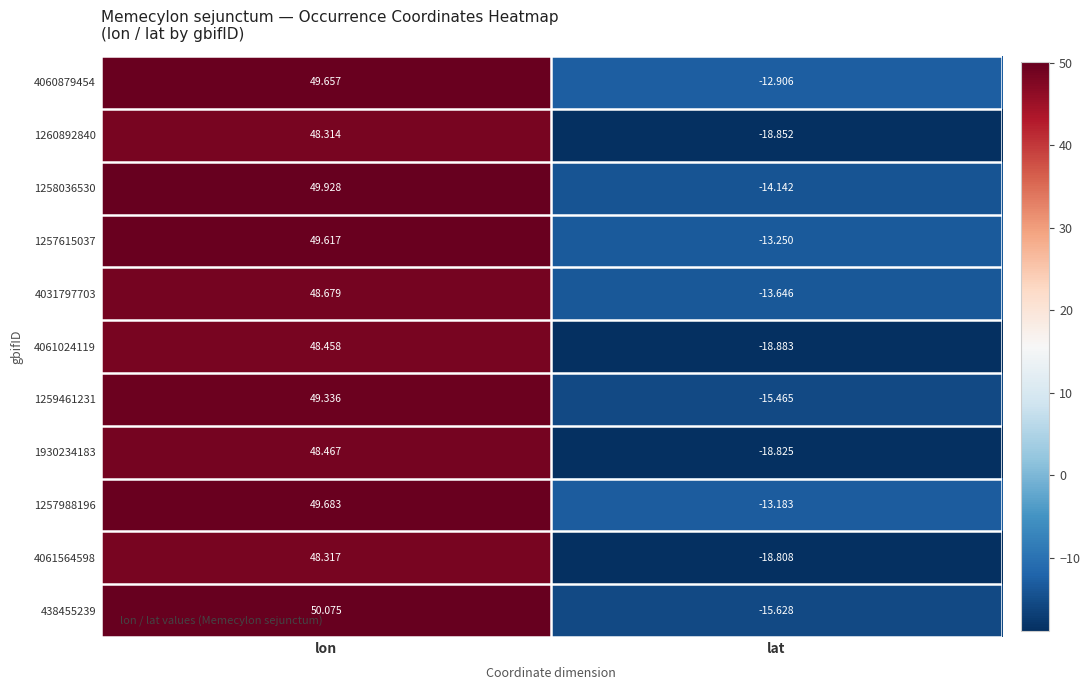

At which label does 1258036530 first exceed 49?

lon